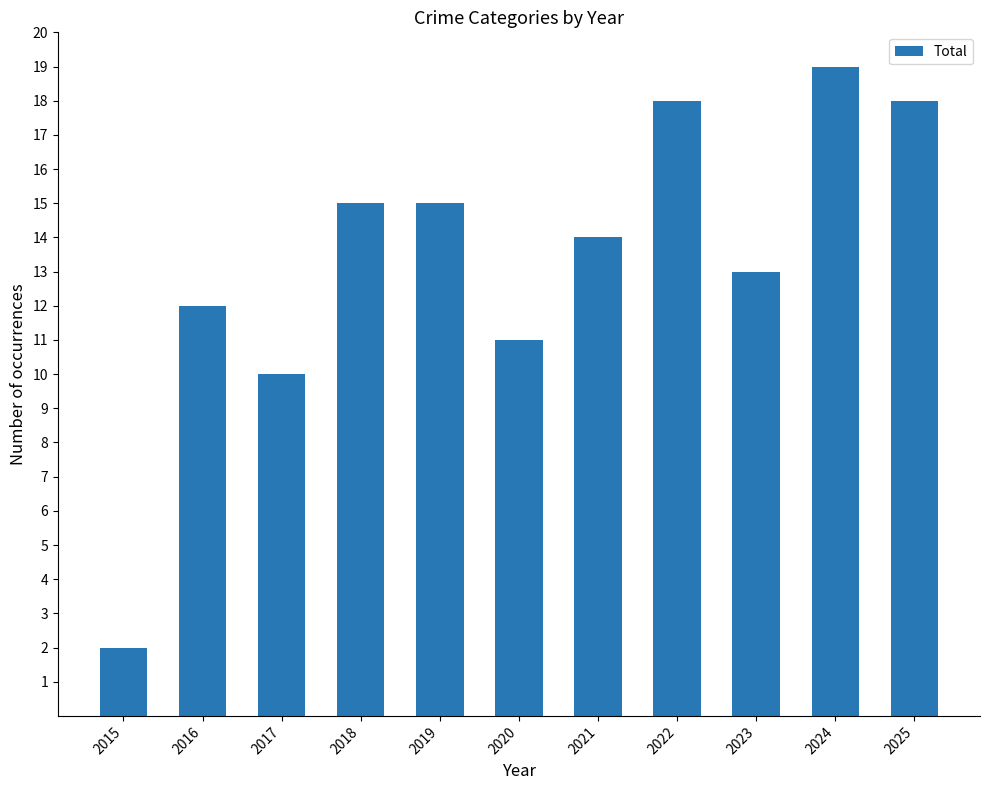

Read the value at 2025, to the nearest 5.

20